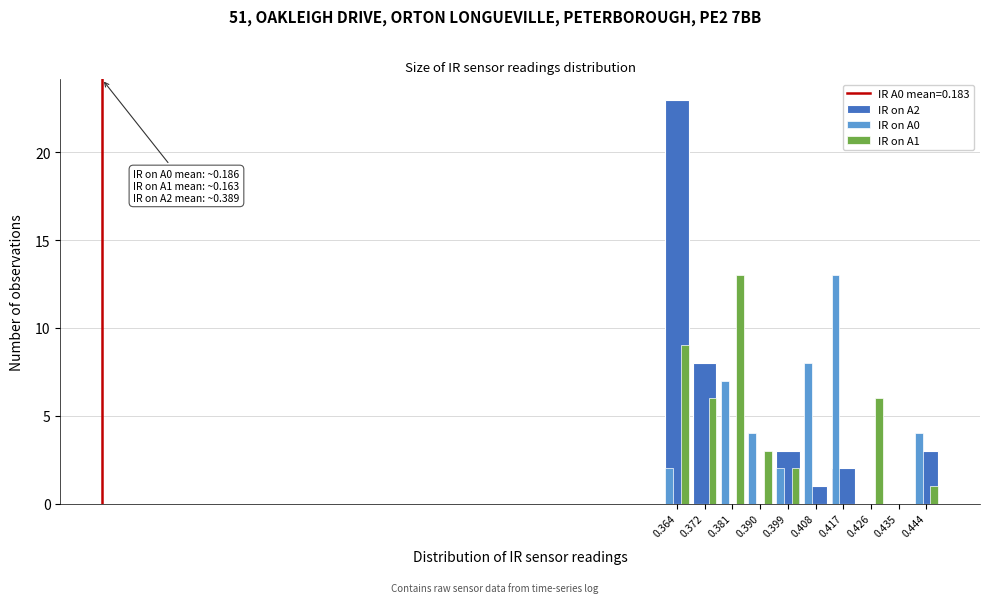

Reading left to right, list all the values displayed in this chart.

IR on A2: 0.364=23	0.372=8	0.381=0	0.390=0	0.399=3	0.408=1	0.417=2	0.426=0	0.435=0	0.444=3
IR on A0: 0.364=2	0.372=0	0.381=7	0.390=4	0.399=2	0.408=8	0.417=13	0.426=0	0.435=0	0.444=4
IR on A1: 0.364=9	0.372=6	0.381=13	0.390=3	0.399=2	0.408=0	0.417=0	0.426=6	0.435=0	0.444=1